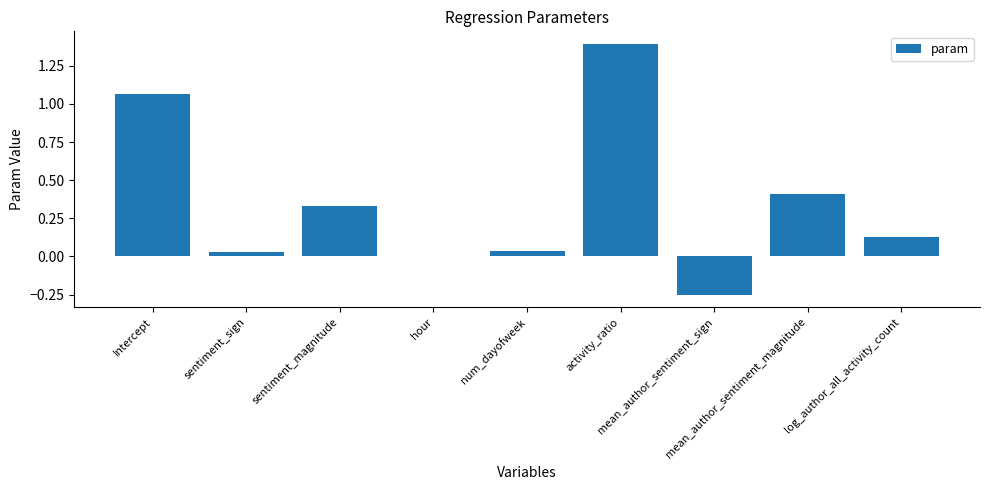

What is the change in value from Intercept to log_author_all_activity_count?

-0.9